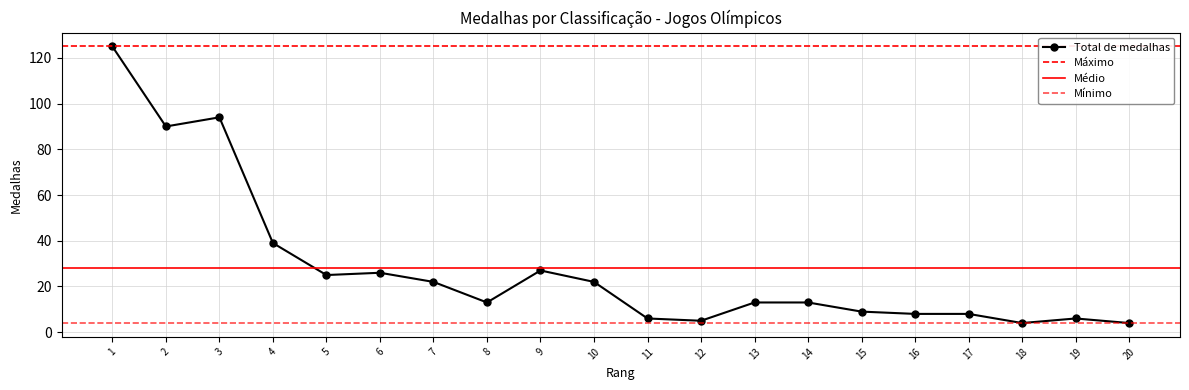

Which series has the largest total across all categories?

Total